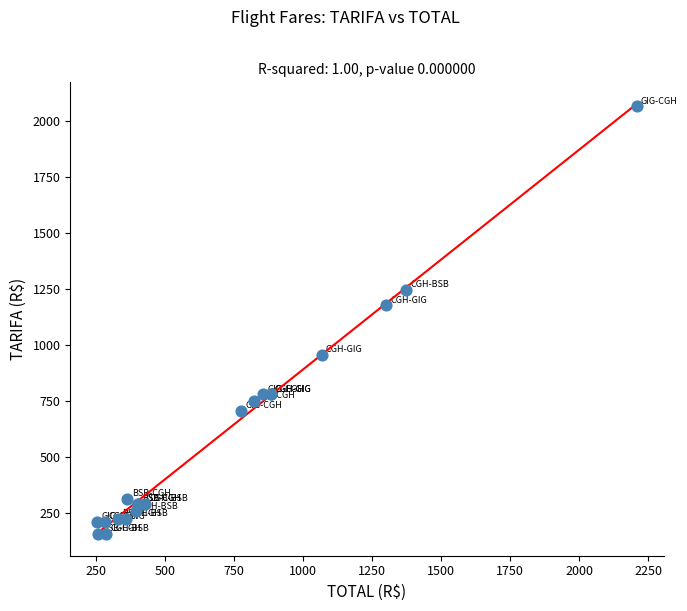

What Y value in the scatter plot is closest to 1110?

1177.0